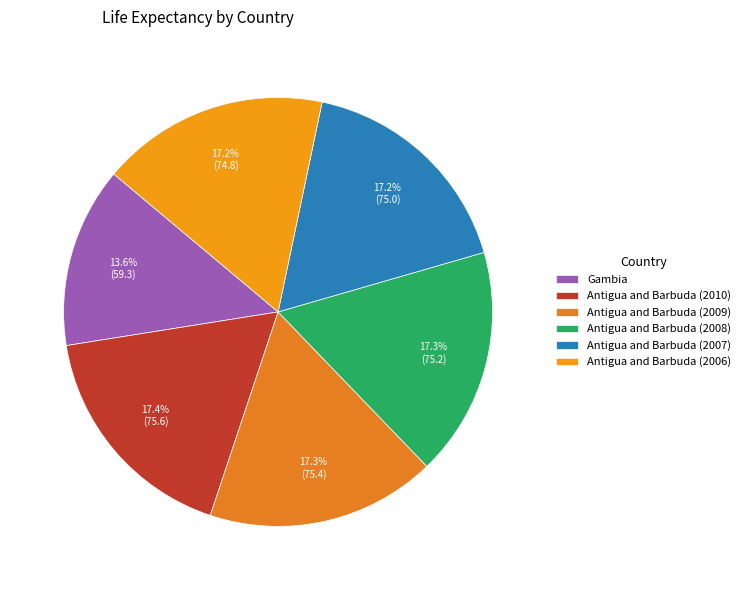

What percentage is NOT represented by Antigua and Barbuda (2007)?

82.8%